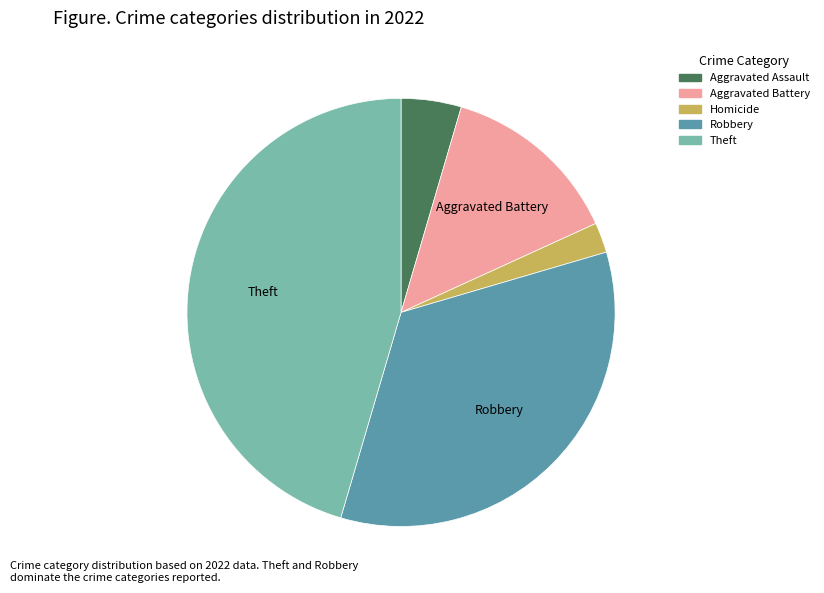

Is there any slice that represents more than half of the pie?

No